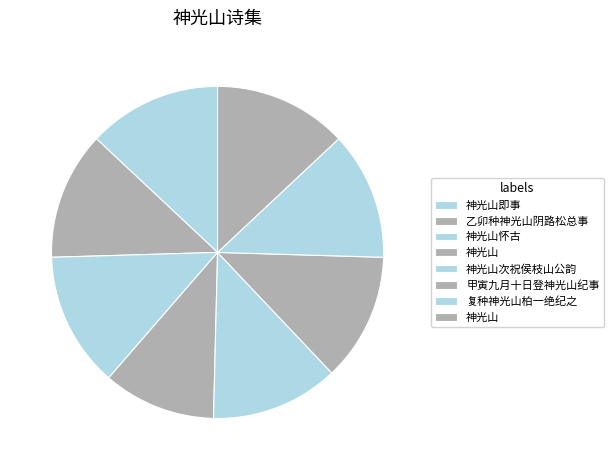

How many slices are in this pie chart?

8